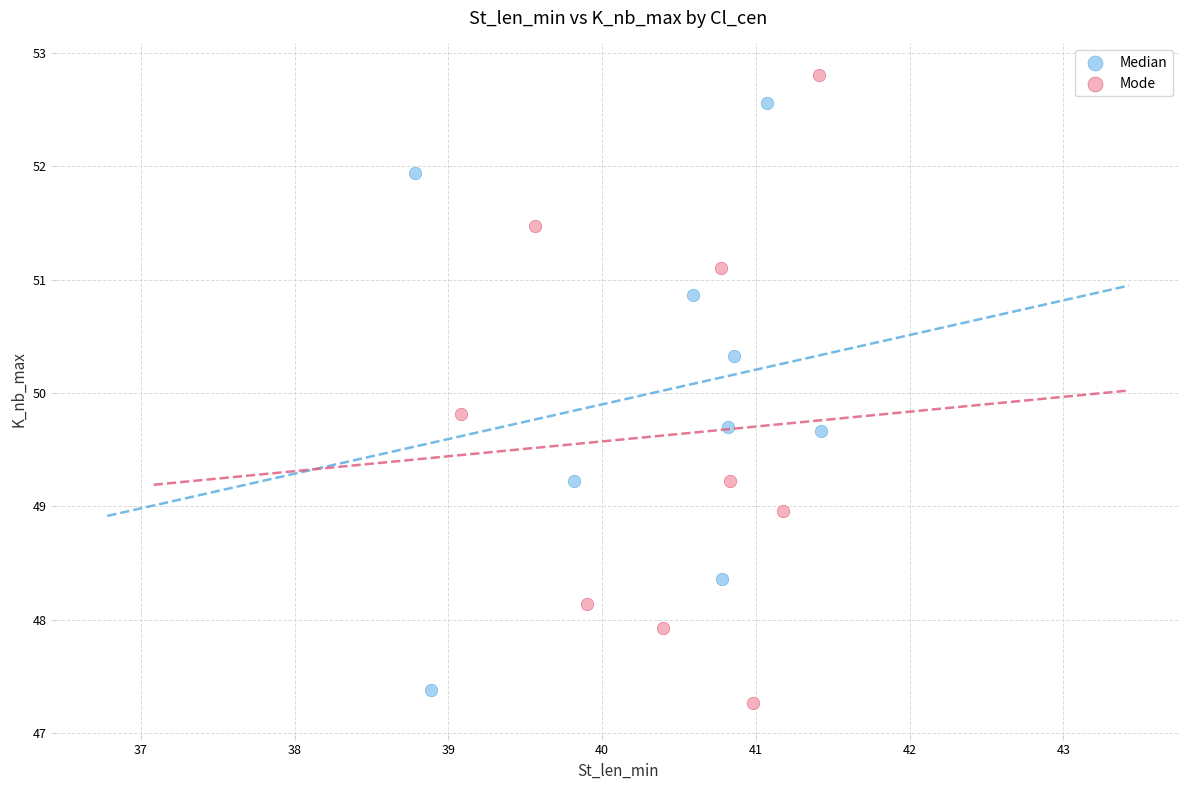

Which series reaches the maximum Y coordinate?

Mode